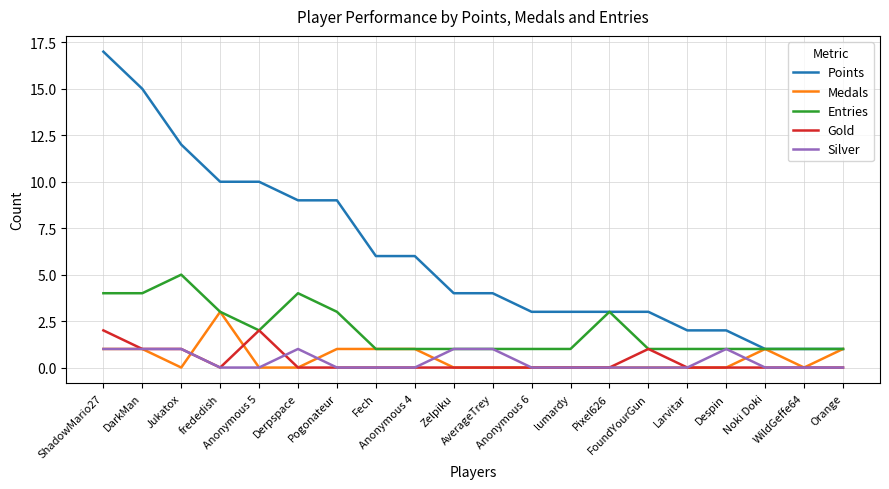

True or false: Silver and Points intersect in this chart.

False